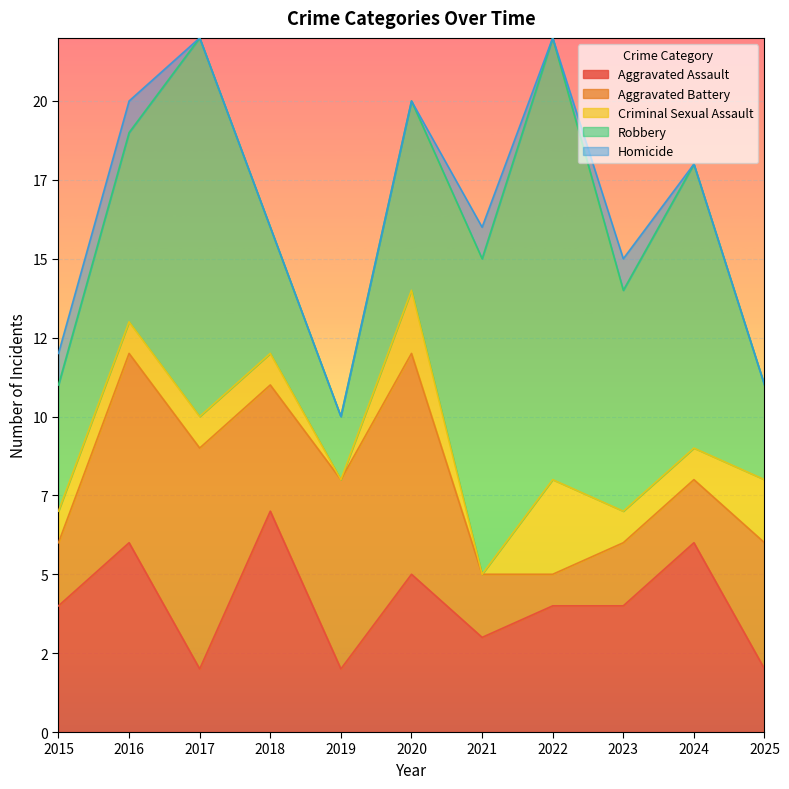

Does the chart display data point markers on the line(s)?

No